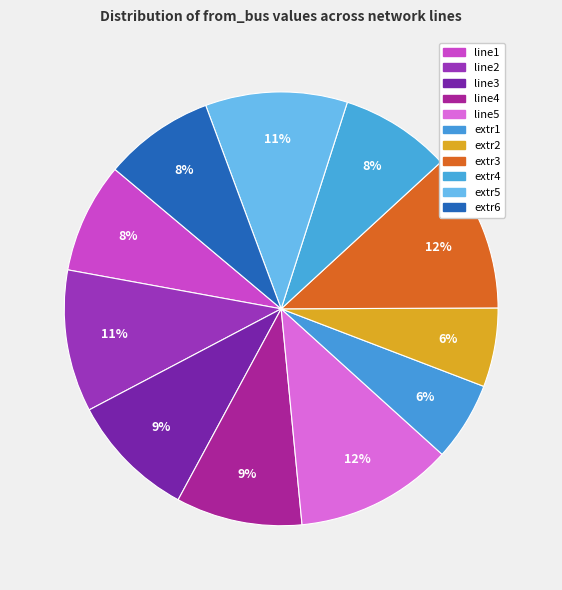

Count the number of slices in the pie.

11